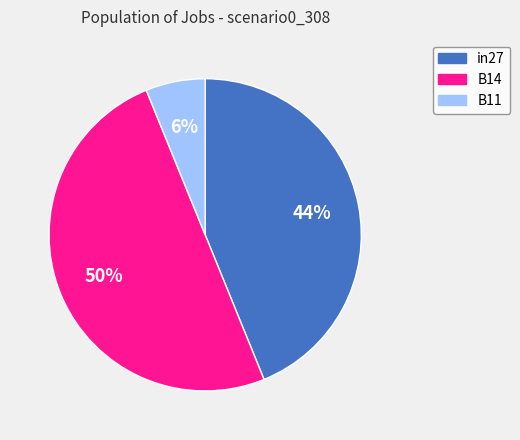

To the nearest percent, what is the combined percentage of in27 and B11?

50%